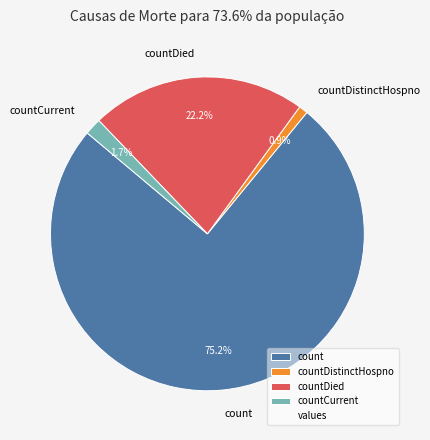

Does countCurrent represent more than half of the total?

No